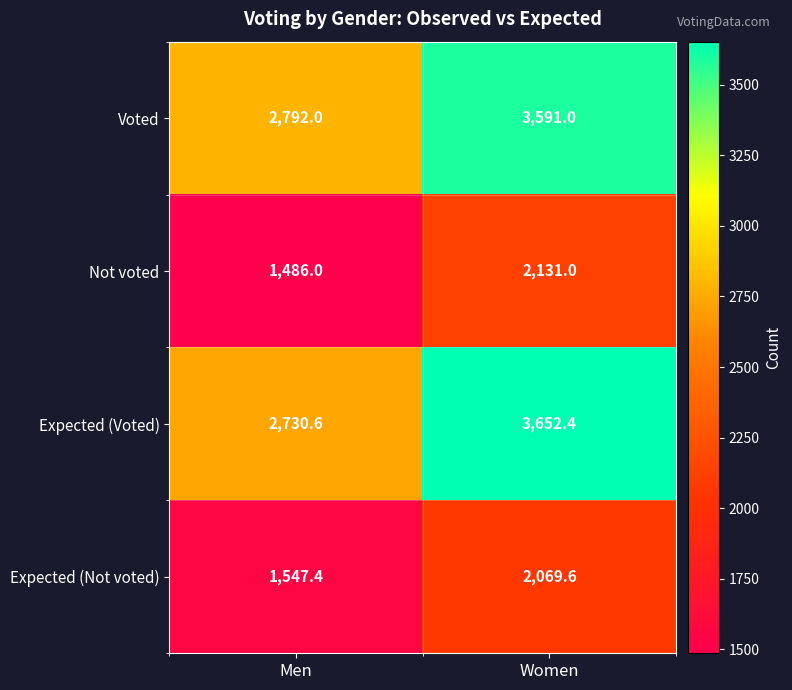

Is it true that Not voted equals 600.4 at Women?

False